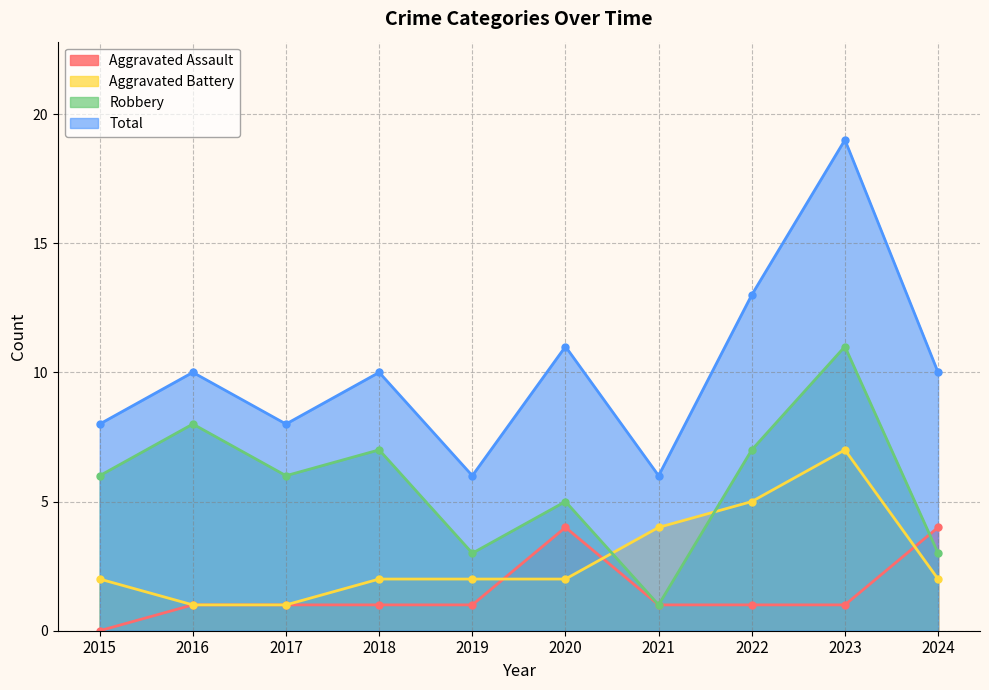

True or false: Aggravated Assault has more than 0 interior local peaks.

True